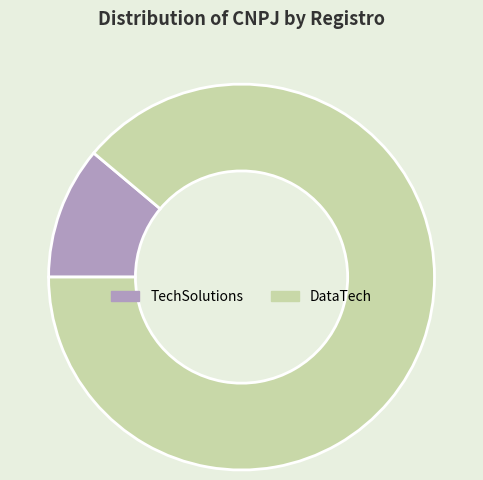

Does TechSolutions account for over 50% of the chart?

No